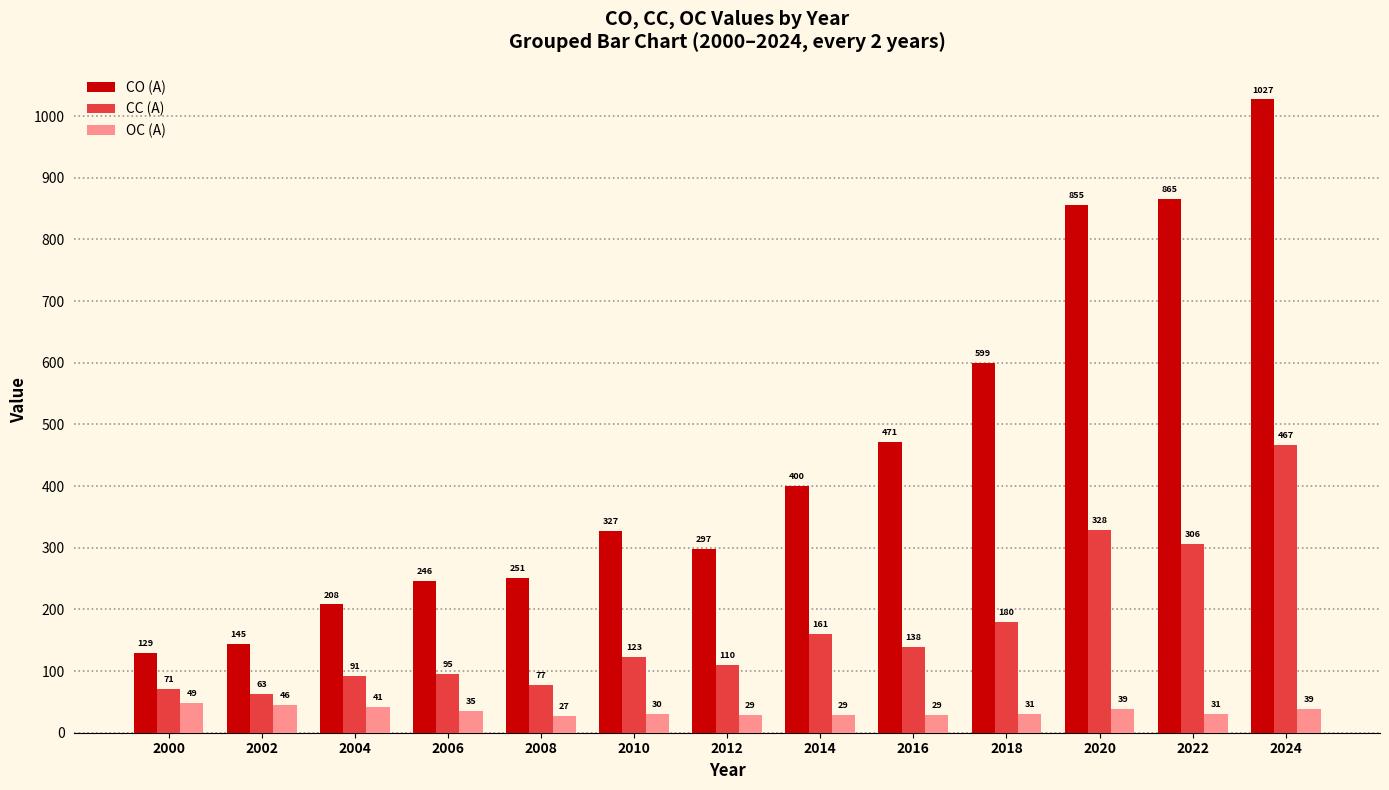

The CO (A) series shows 54.5 at 2002. True or false?

False